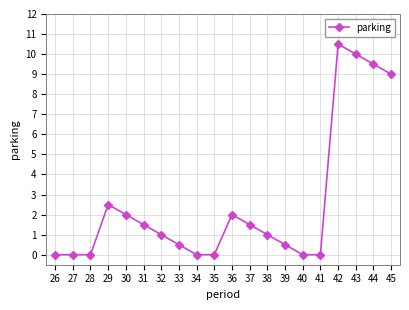

How many distinct data groups are displayed?

1